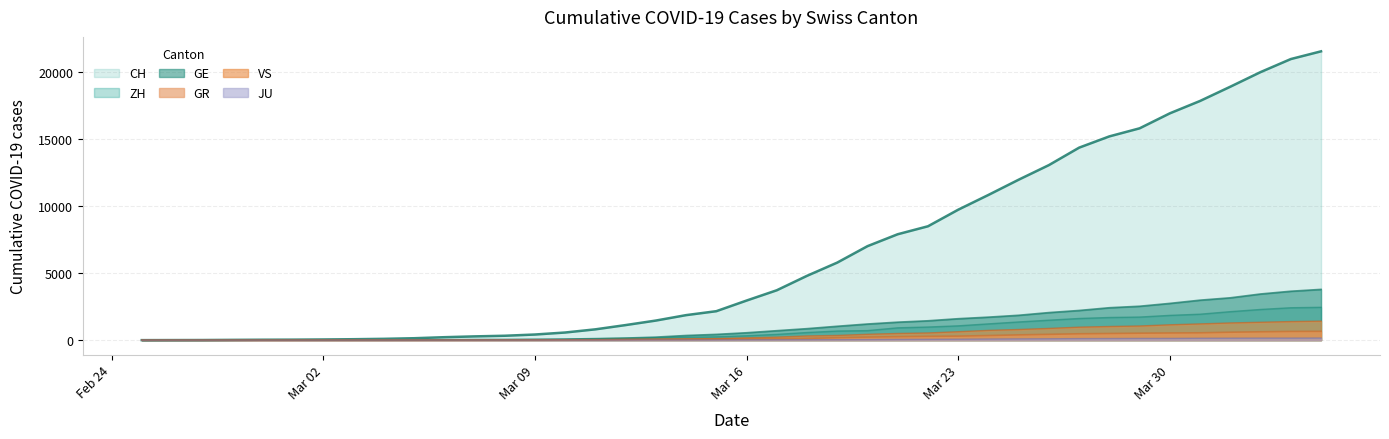

True or false: ZH has more than 2 interior local peaks.

False